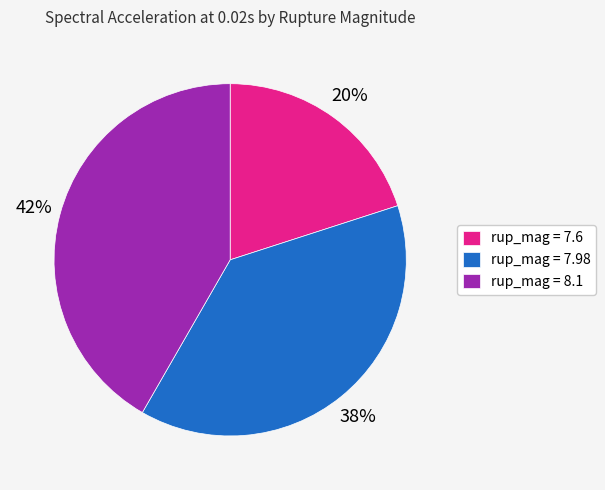

Is there any slice that represents more than half of the pie?

No